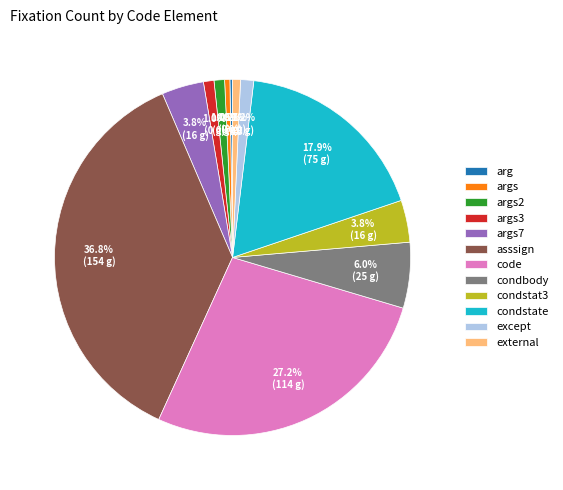

Combined, do code and condstate account for over 50%?

No